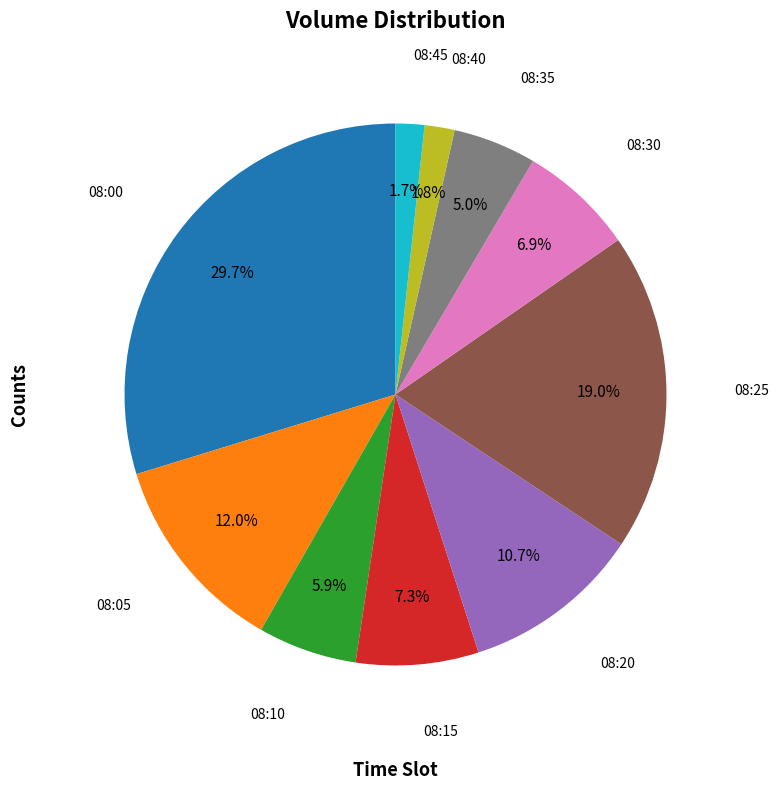

Is there a majority slice in this chart?

No